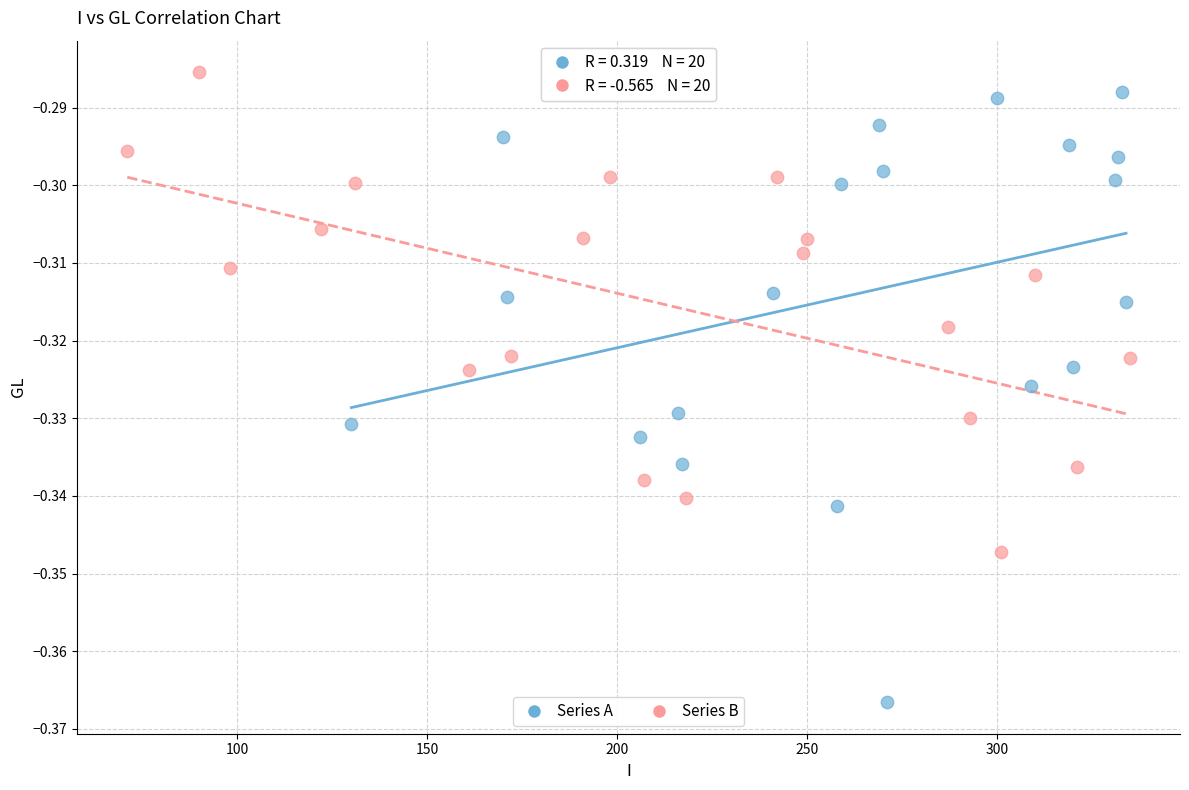

Which series has the largest Y range (max minus min)?

Series A